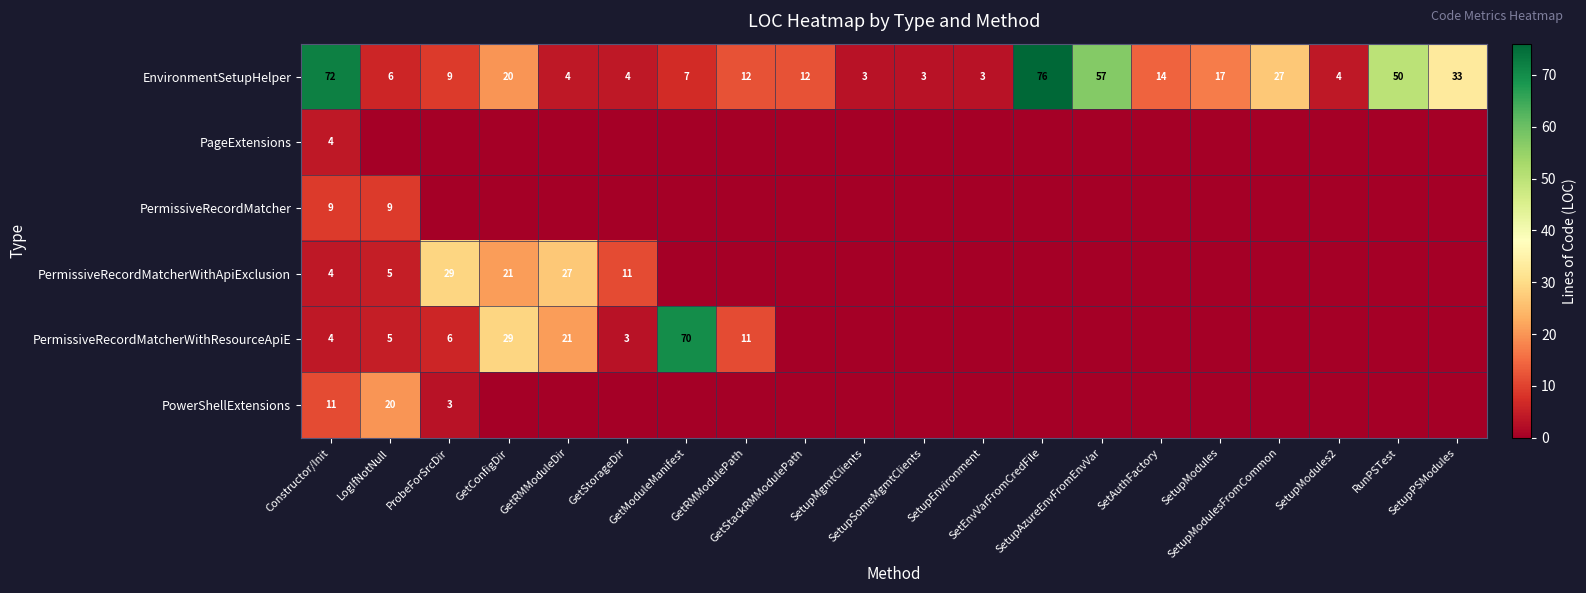

Which has a higher value, SetupMgmtClients or SetupAzureEnvFromEnvVar?

SetupAzureEnvFromEnvVar